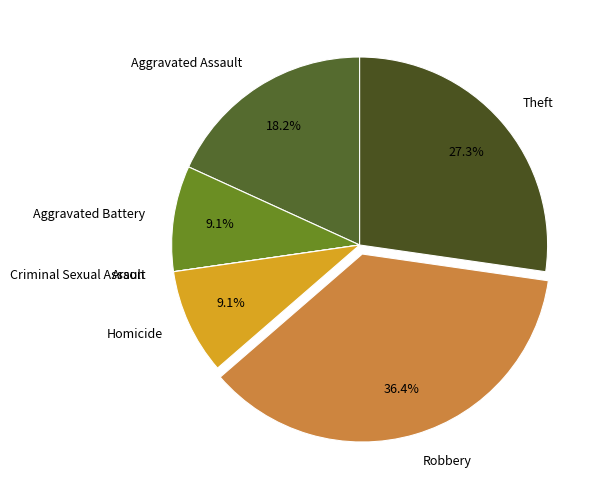

Does any single category account for the majority?

No